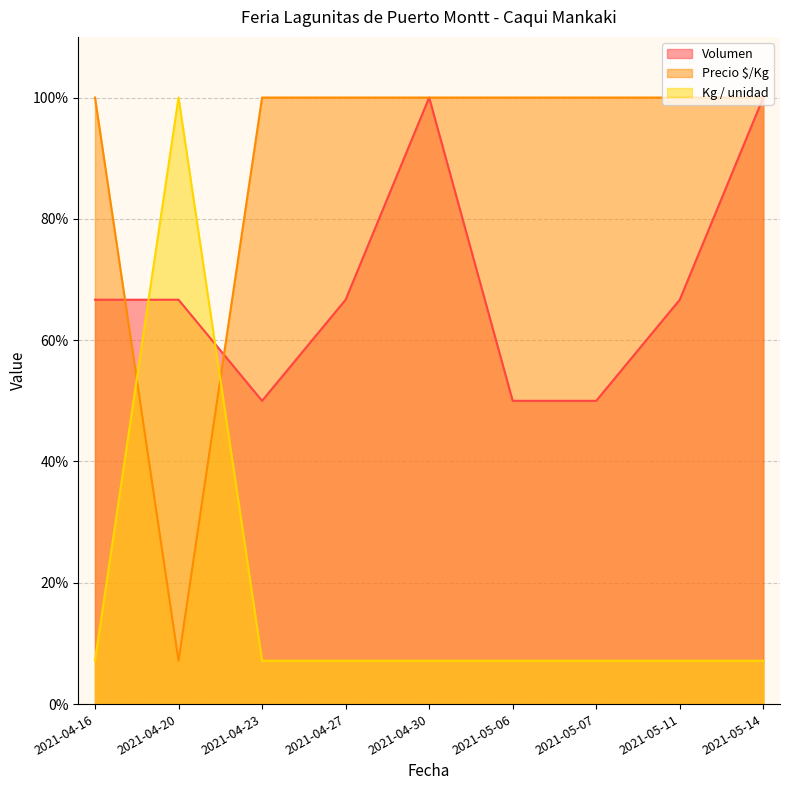

How many interior local valleys does the Volumen series have?

1